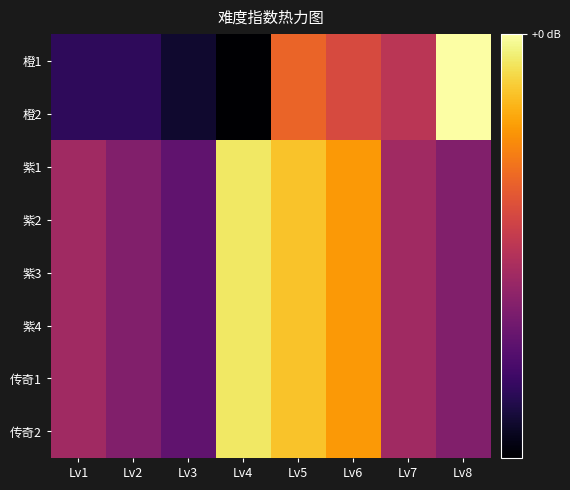

What is the total value across all series at Lv5?

-9.4